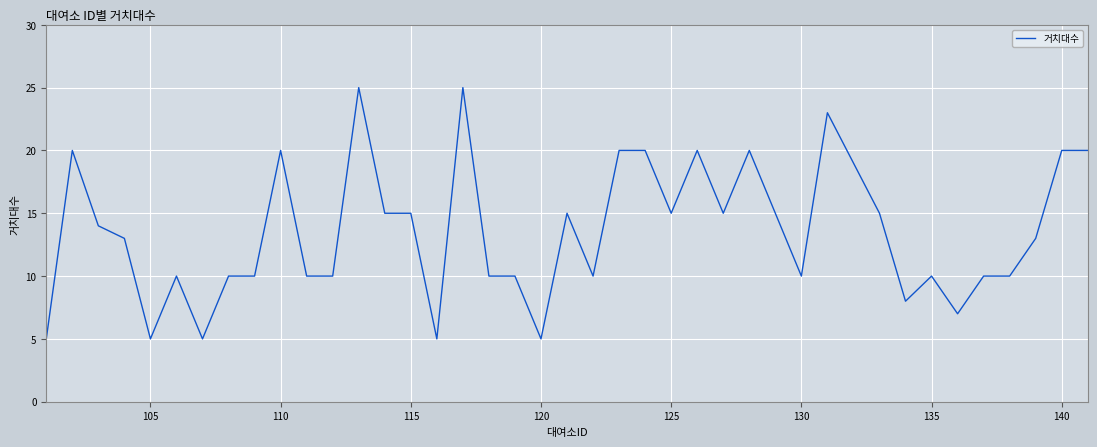

What is the difference between the maximum and minimum values?

20